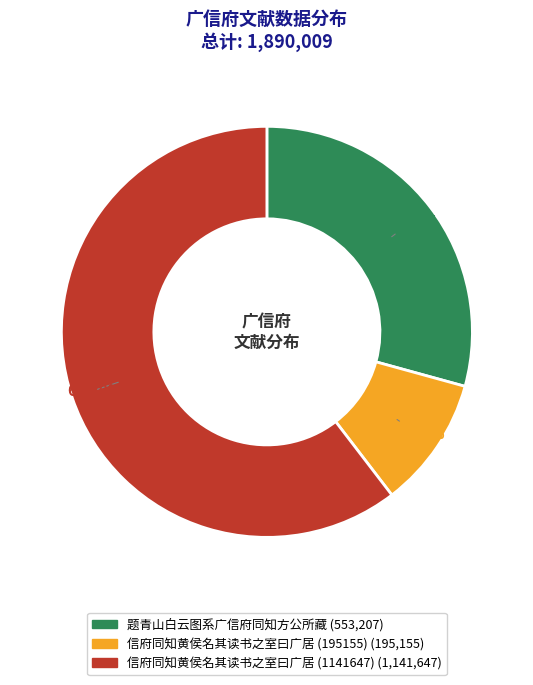

Which has a higher value, 信府同知黄侯名其读书之室曰广居 (1141647) or 题青山白云图系广信府同知方公所藏?

信府同知黄侯名其读书之室曰广居 (1141647)